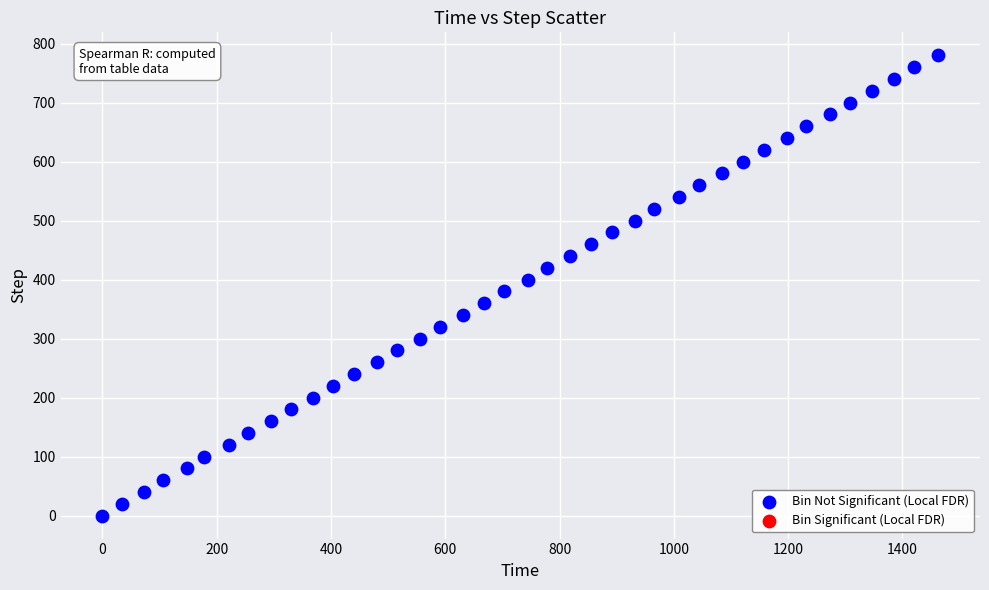

What is the range of Y values (max minus min)?

780